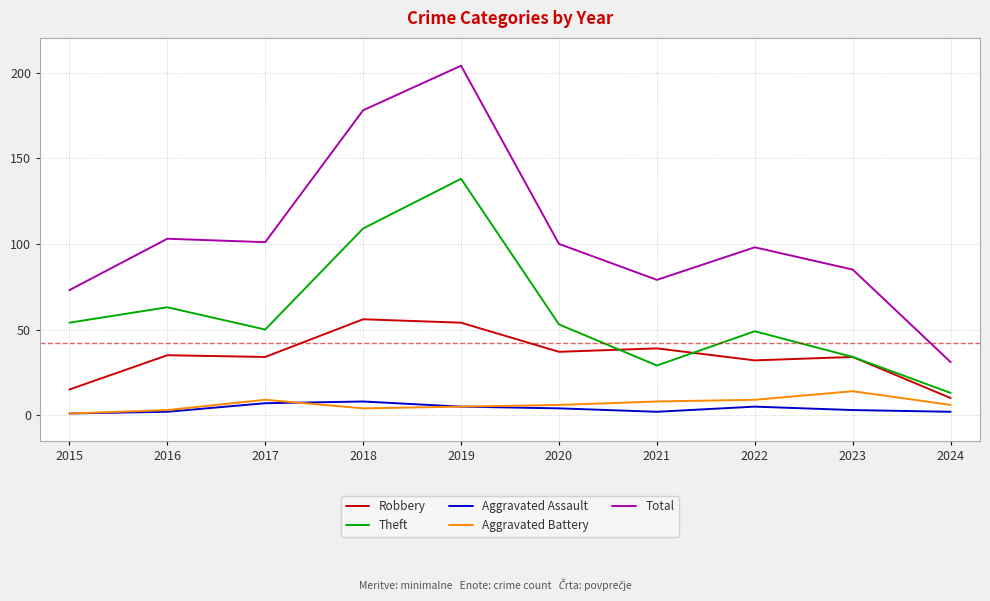

Which category has the lowest value in the Theft series?

2024